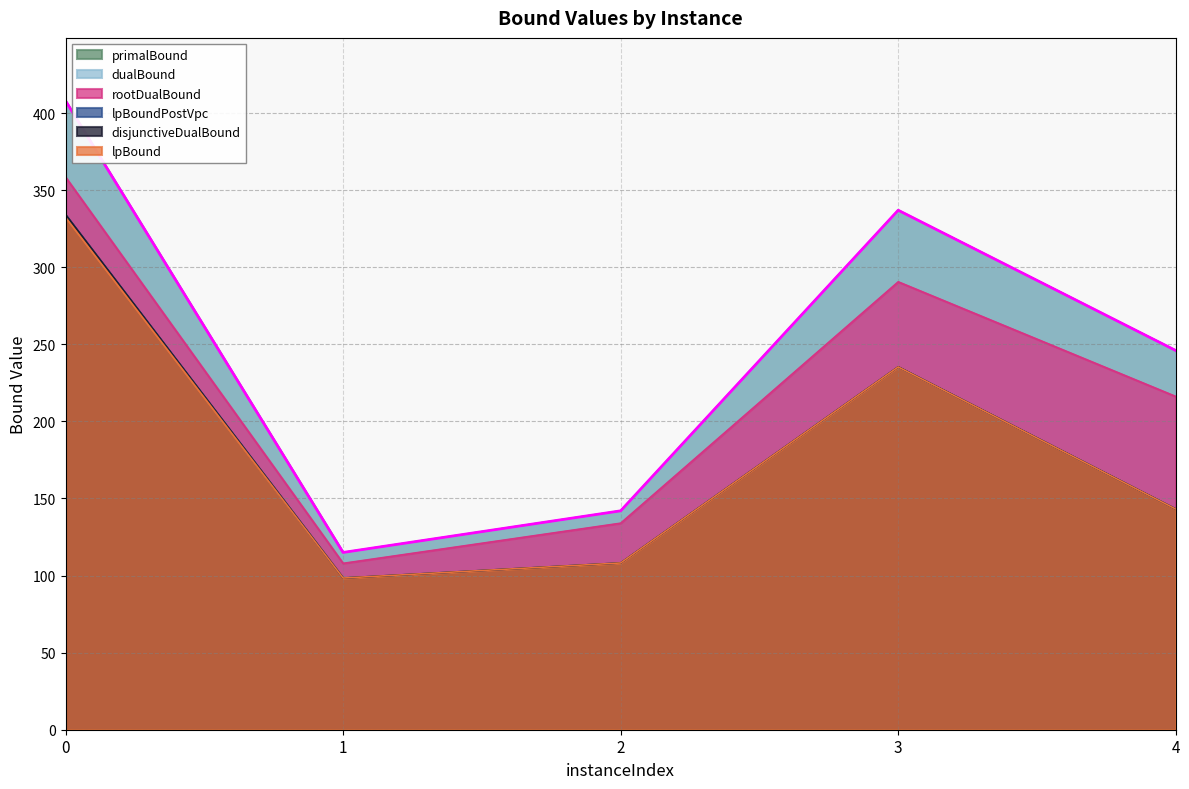

How many data points in lpBoundPostVpc are less than 143?

2